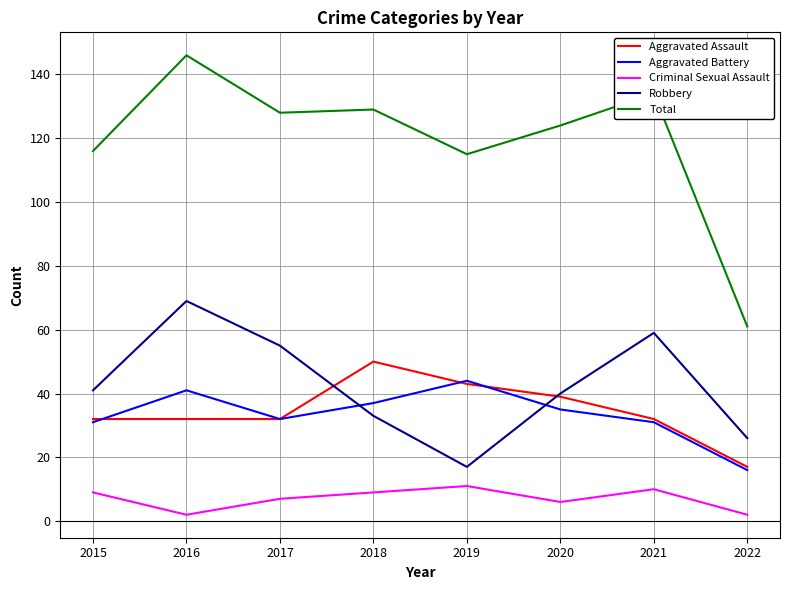

Reading left to right, what are all the values shown in this chart?

Aggravated Assault: 32	32	32	50	43	39	32	17
Aggravated Battery: 31	41	32	37	44	35	31	16
Criminal Sexual Assault: 9	2	7	9	11	6	10	2
Robbery: 41	69	55	33	17	40	59	26
Total: 116	146	128	129	115	124	134	61